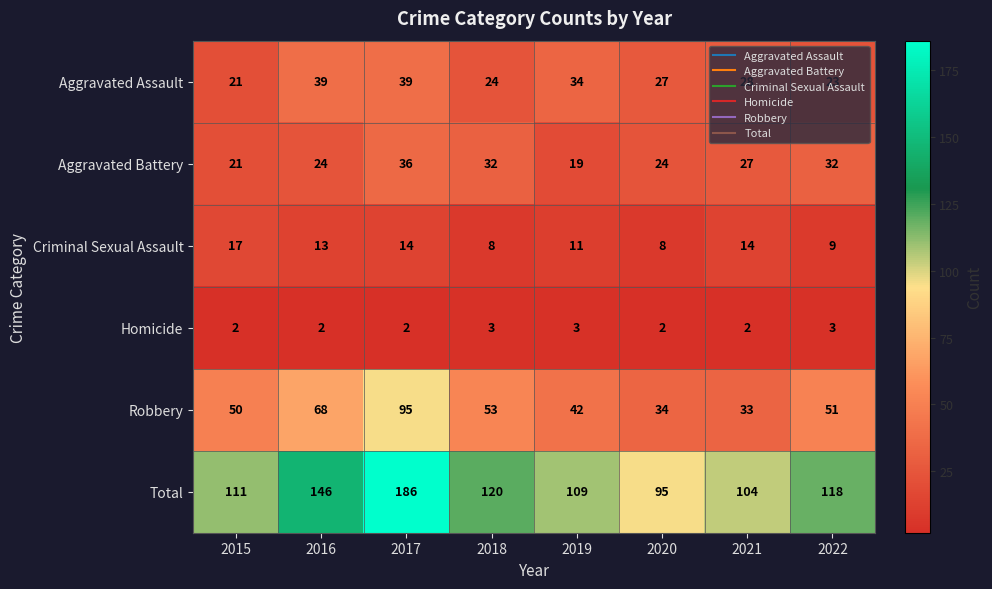

True or false: Aggravated Battery has a value of 19 at 2019.

True